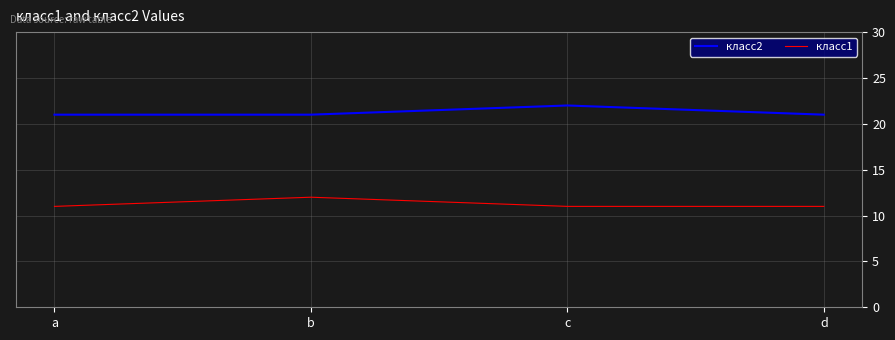

In класс2, how many points are higher than both neighbors (excluding endpoints)?

1